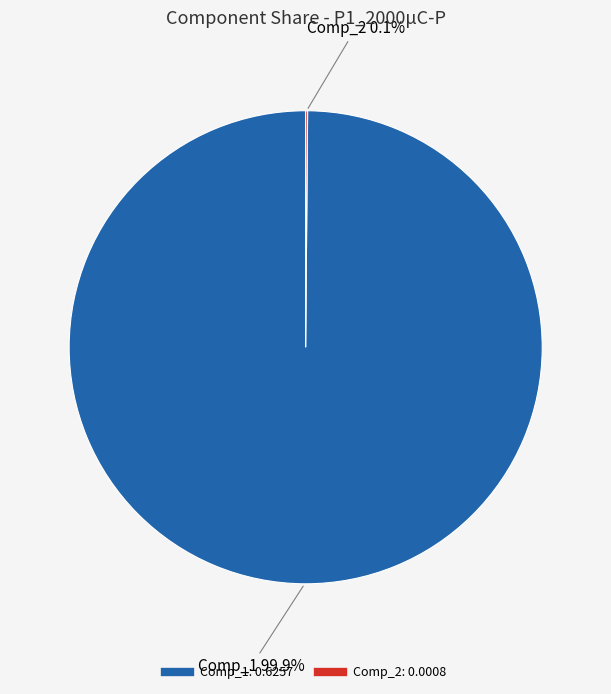

Which category has the biggest portion of the pie?

Comp_1